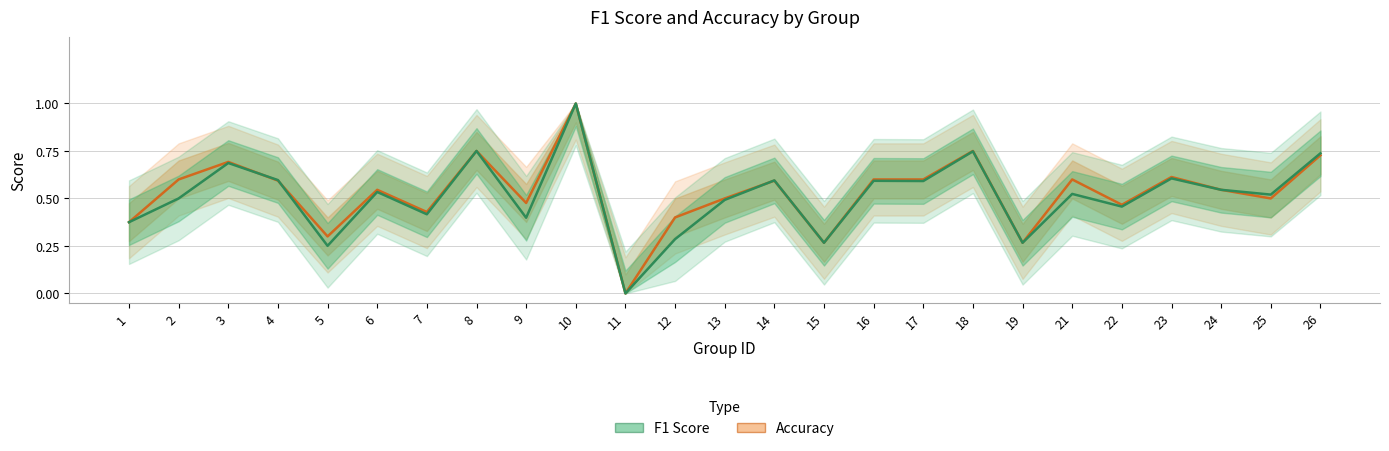

What is the difference between the second highest and second lowest values in the accuracy series?

0.5